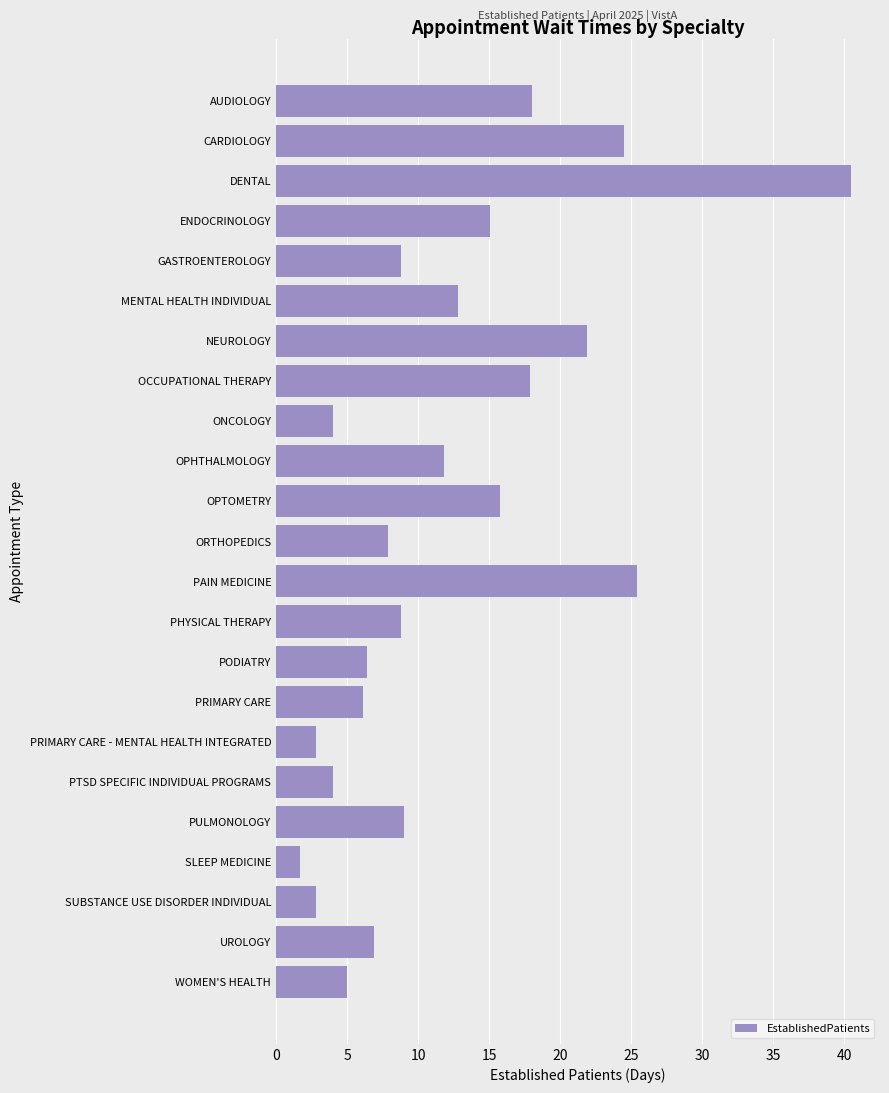

What is the minimum value shown in the chart?

1.7